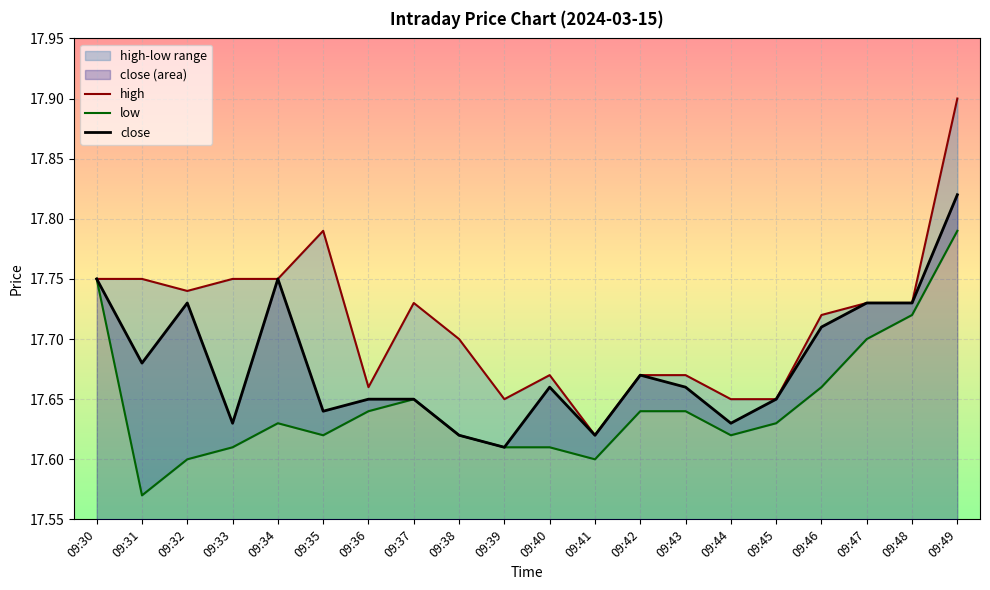

What is the average value of the low series?

17.6